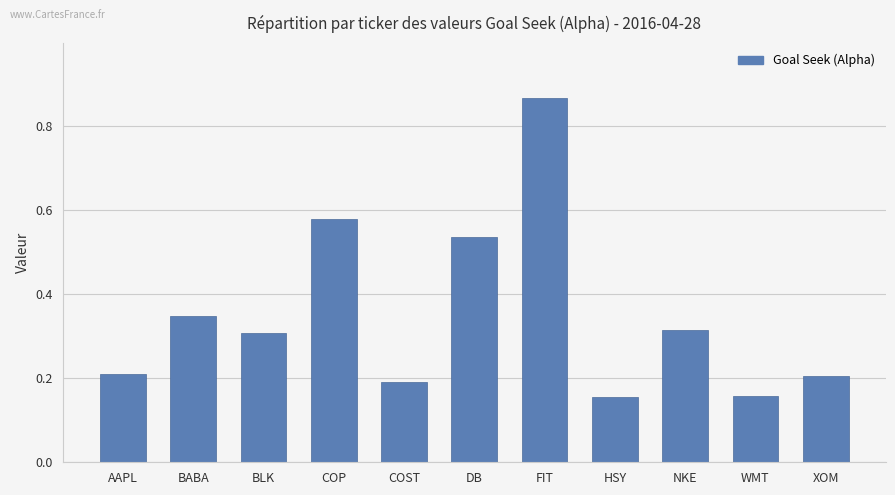

Which has a higher value, XOM or HSY?

XOM